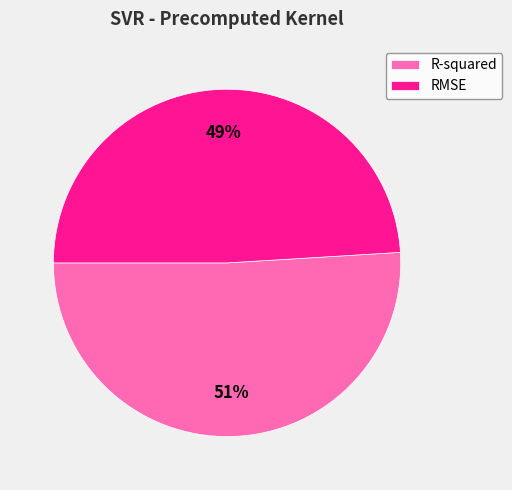

To the nearest percent, what is the average slice percentage?

50%